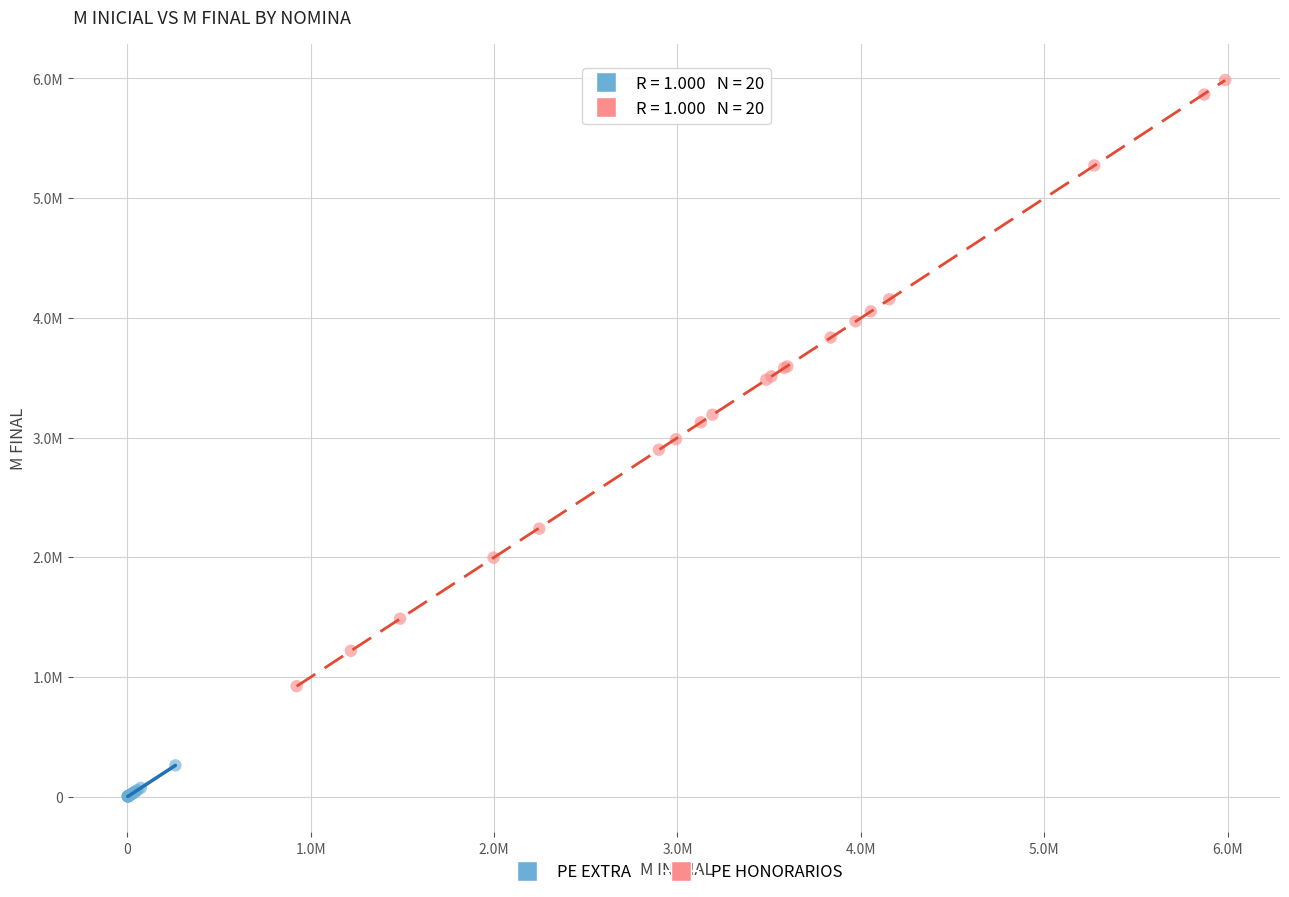

What are all the series names shown in the legend?

PE EXTRA, PE HONORARIOS